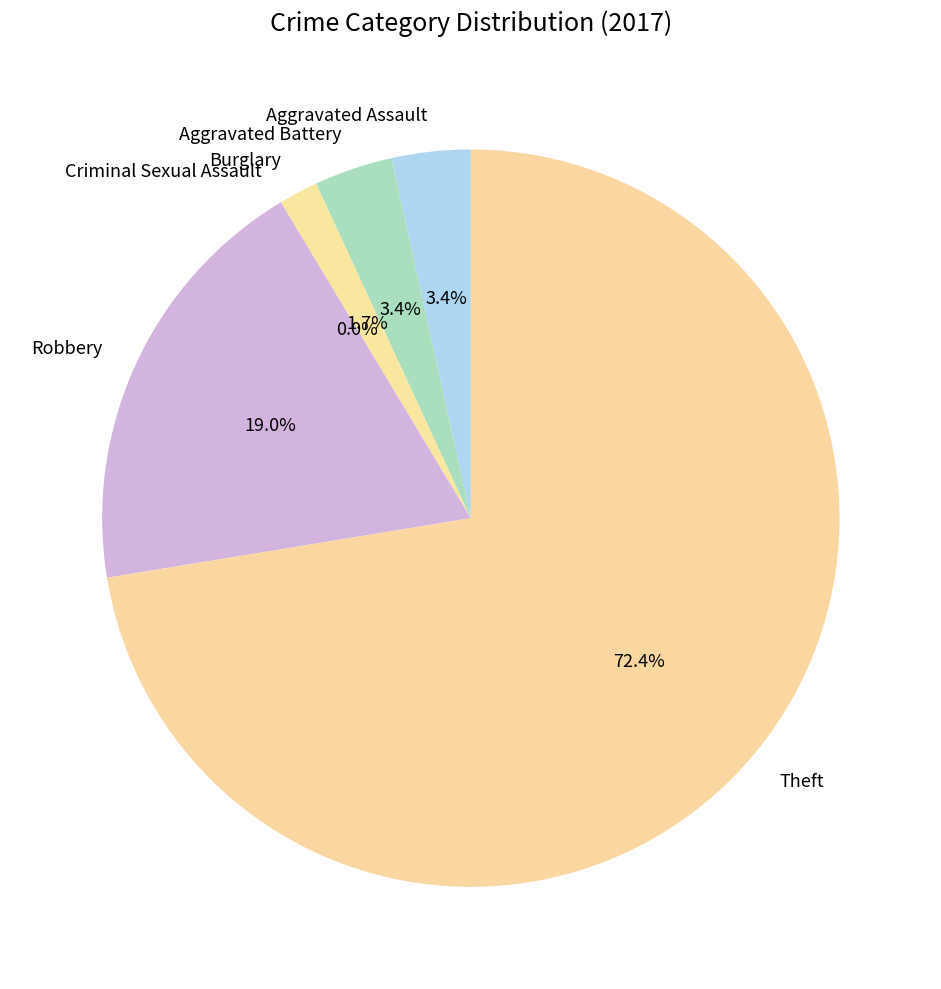

Which has a higher value, Robbery or Aggravated Battery?

Robbery